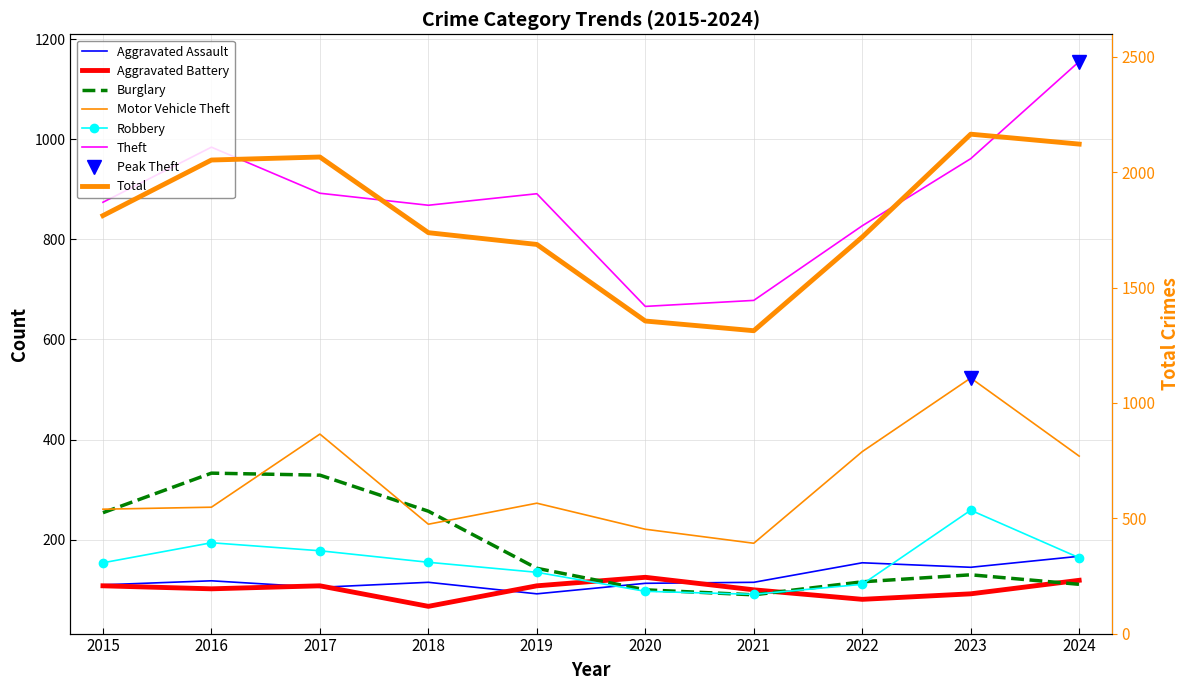

What value does the Burglary series have at 2022?

116